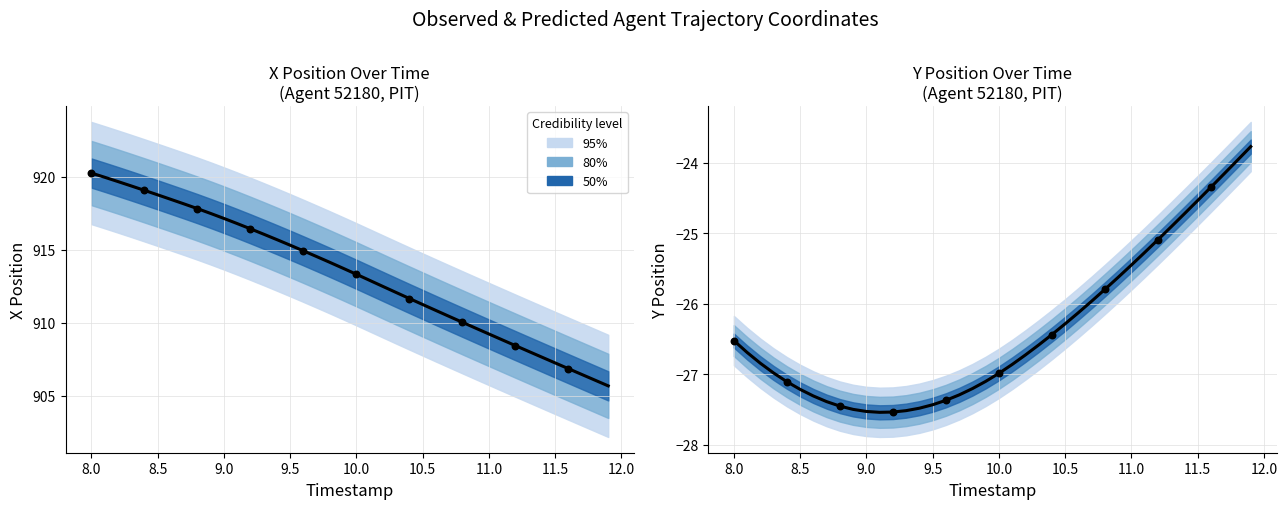

Which series contains the highest Y value?

X